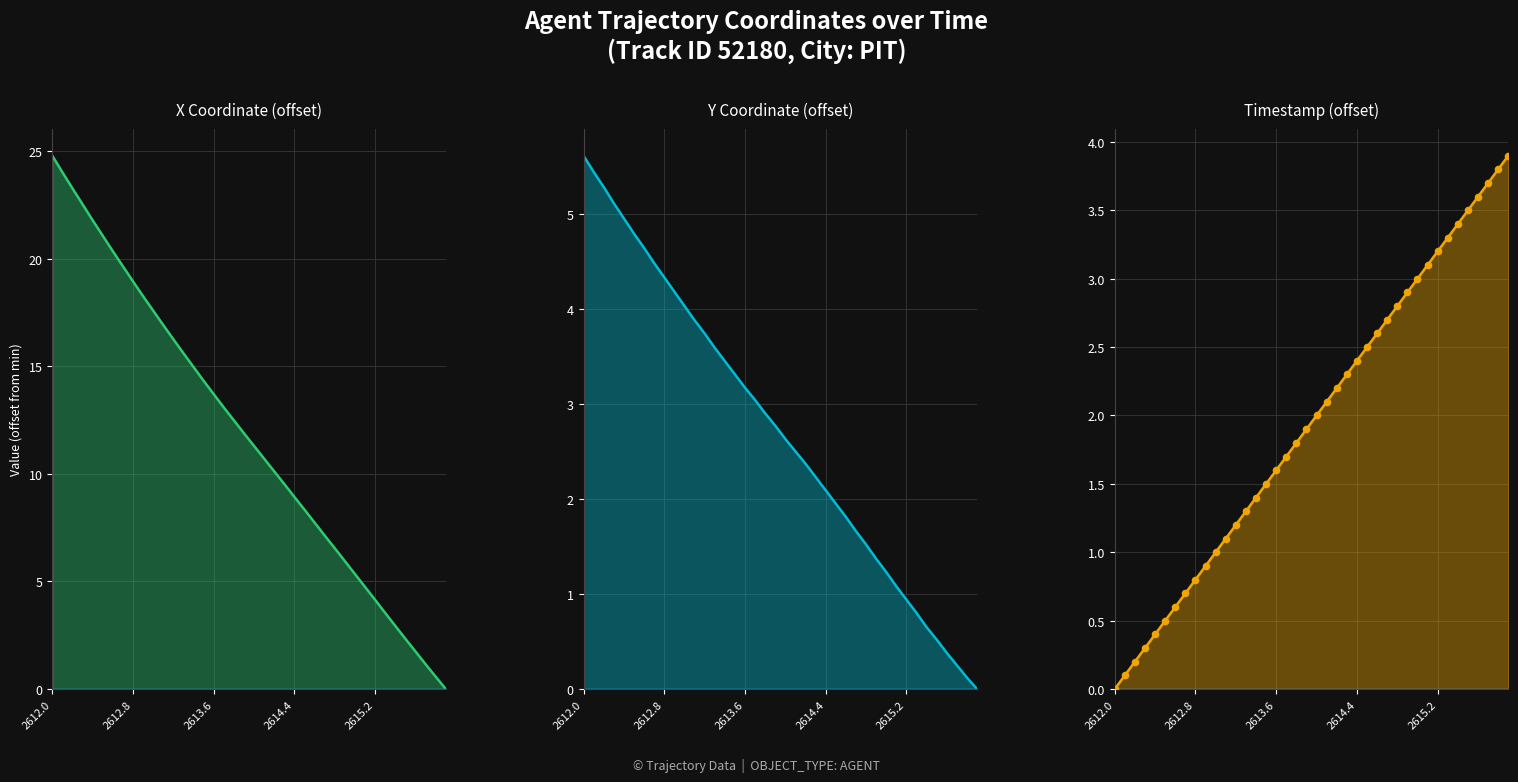

Which series contains the highest Y value?

X Coordinate (offset)